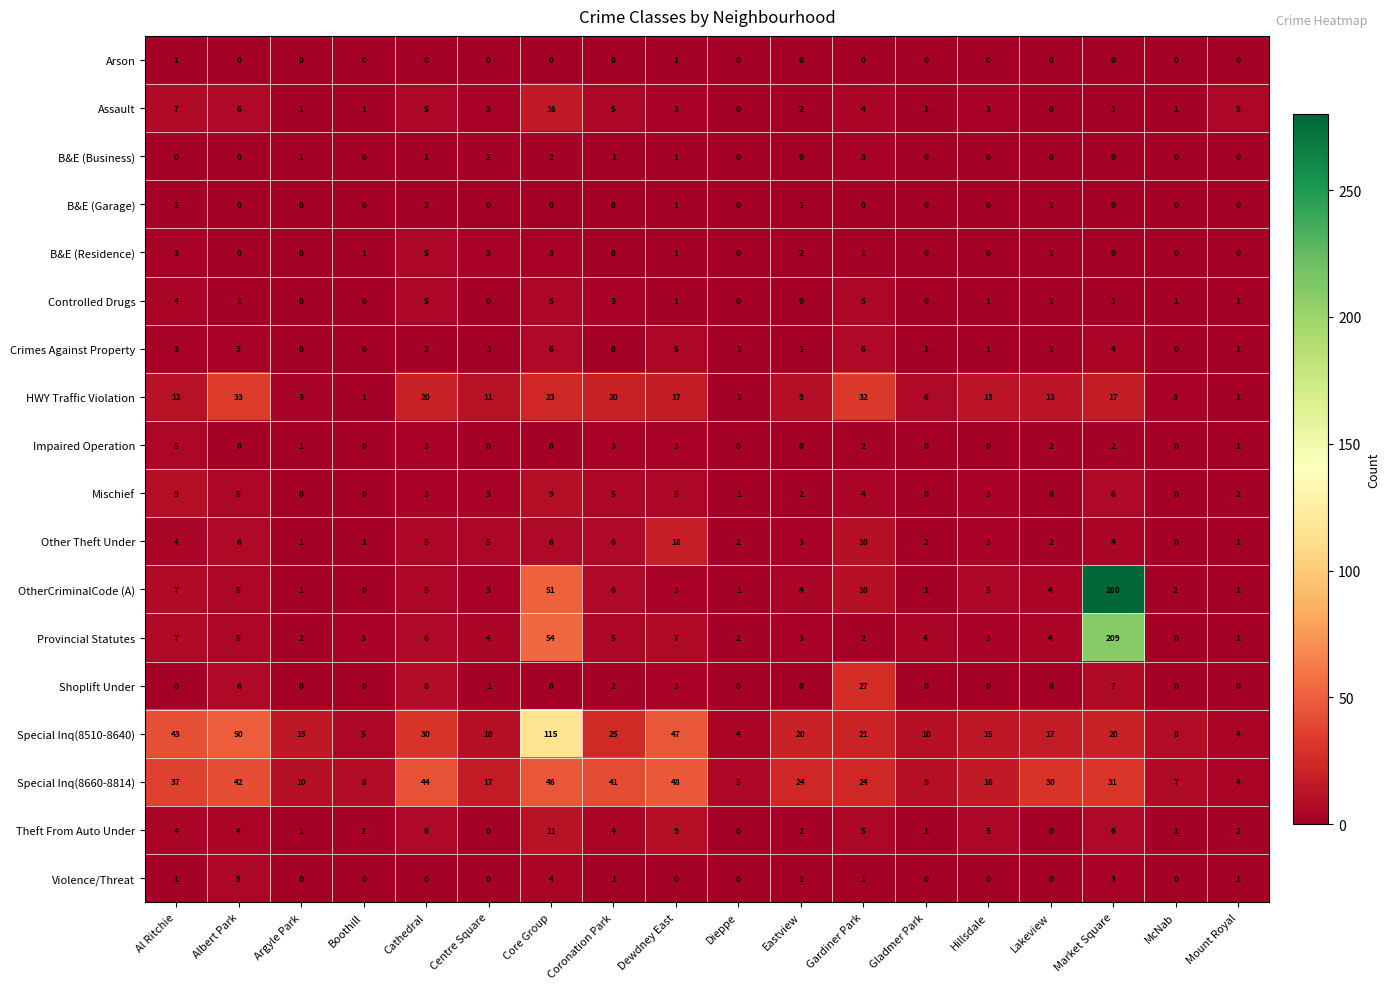

Which category has the highest value across all series?

Market Square